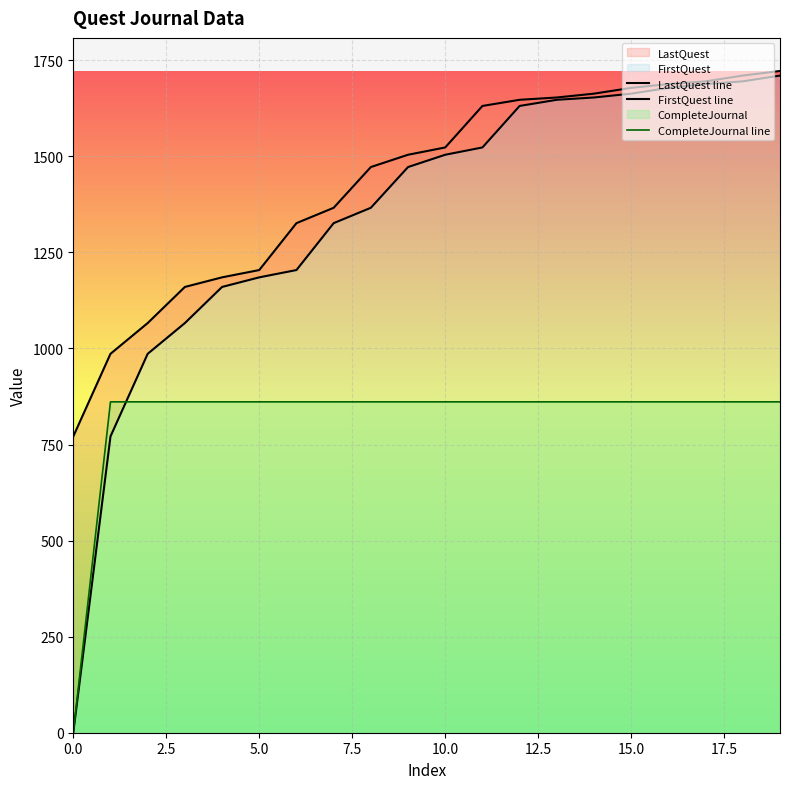

The value of CompleteJournal line at 10.0 is 368. True or false?

False